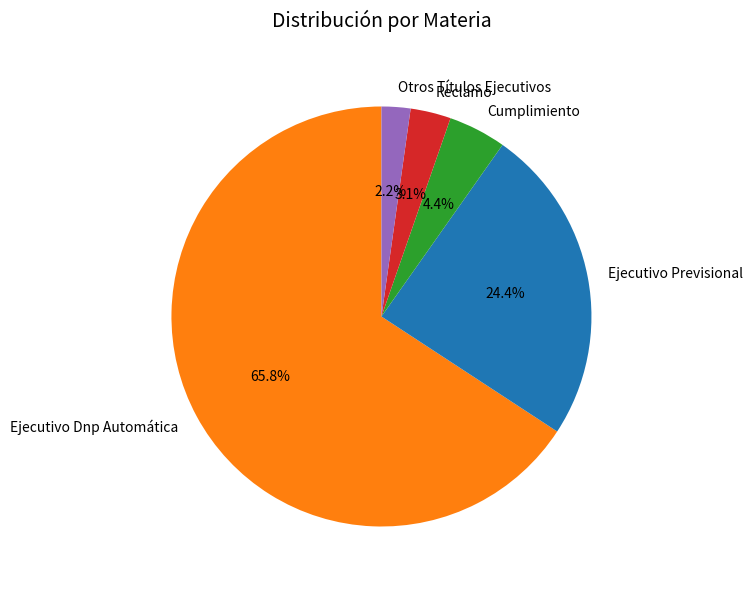

Which category has the biggest portion of the pie?

Ejecutivo Dnp Automática